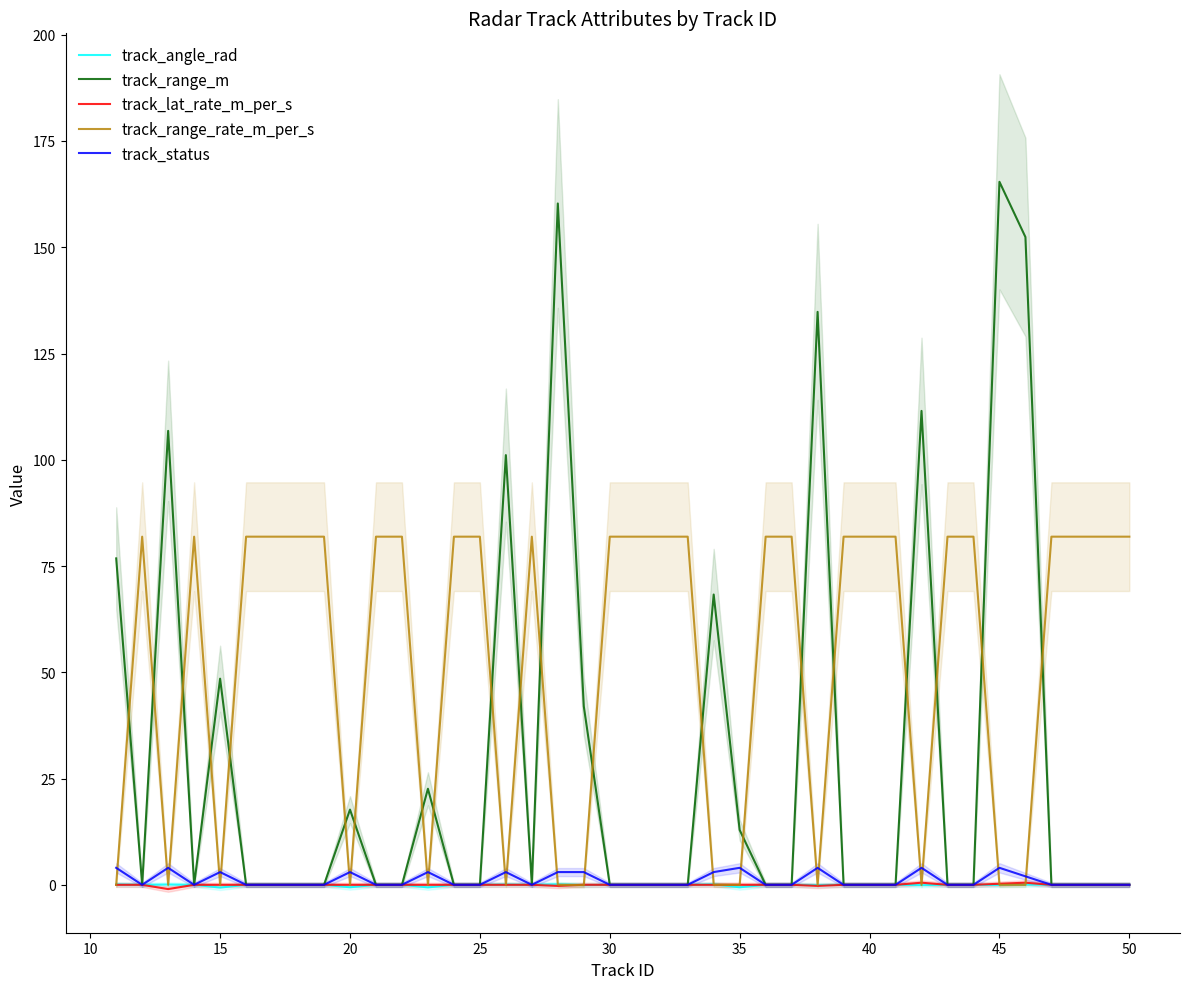

How many values in track_range_rate_m_per_s are above zero?

30